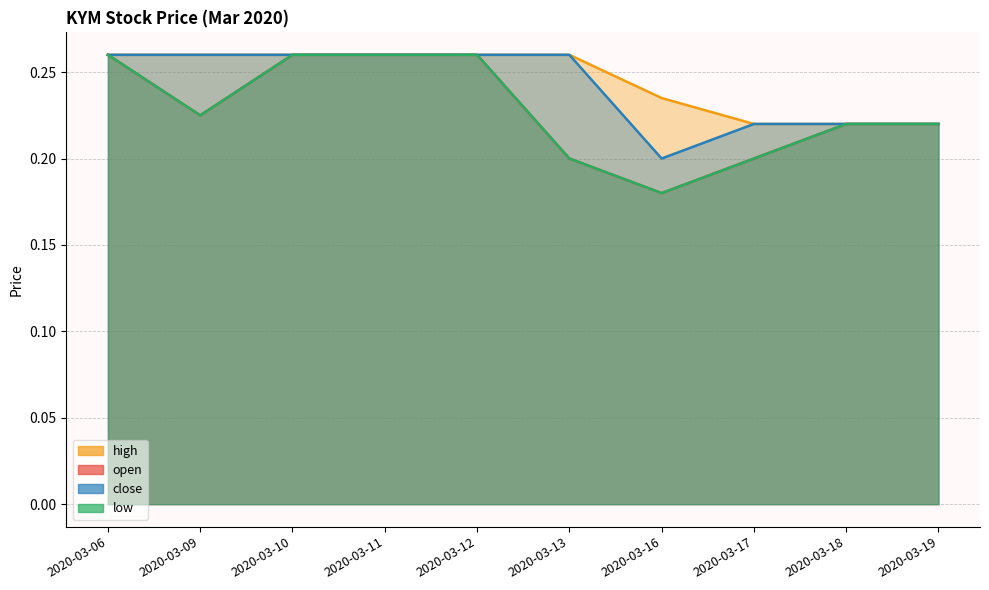

Read the close value at 2020-03-13.

0.3